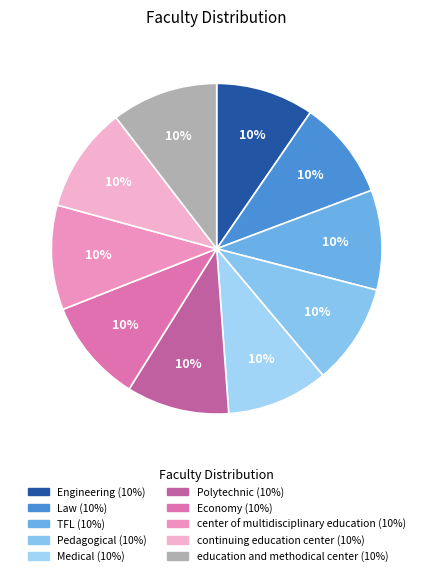

Rank the categories by value from lowest to highest.

Engineering, Law, TFL, Pedagogical, Medical, Polytechnic, Economy, center of multidisciplinary education, continuing education center, education and methodical center